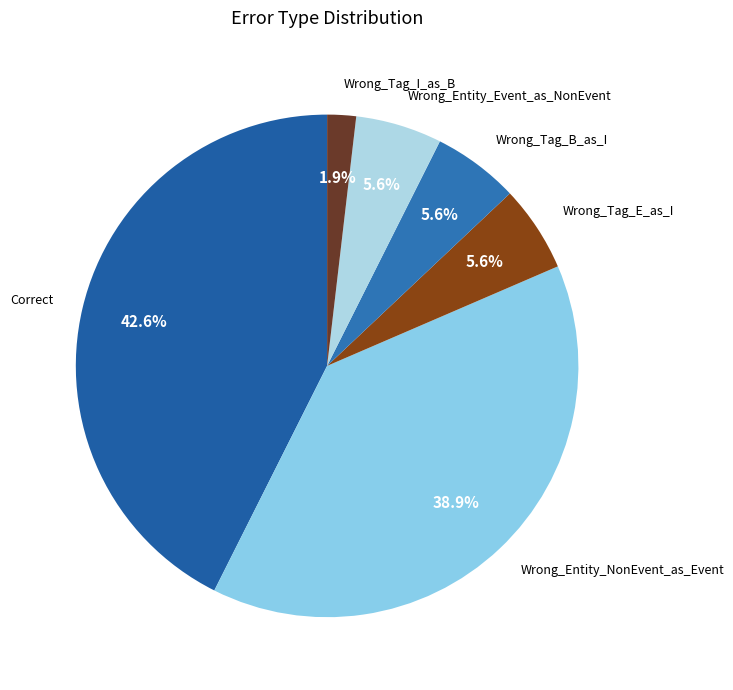

True or false: Wrong_Tag_E_as_I accounts for 6% of the total.

True